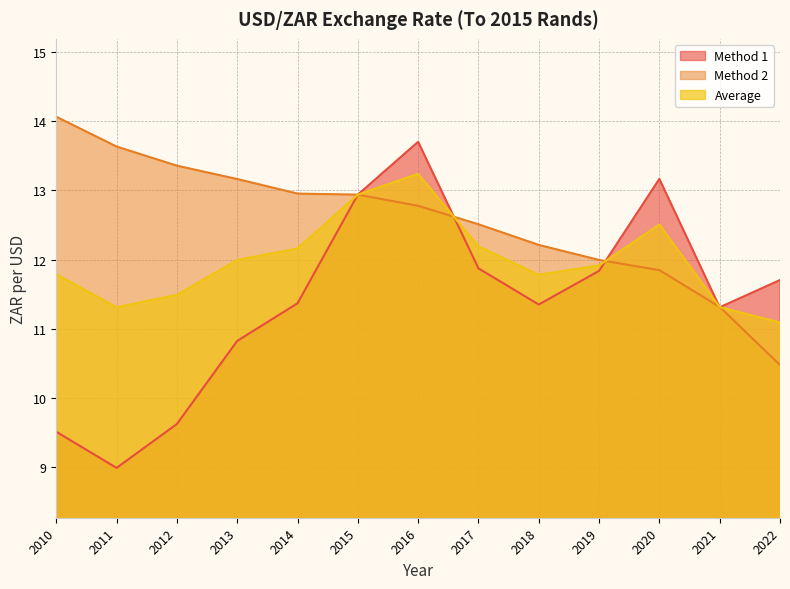

How many lines are shown in the chart?

3